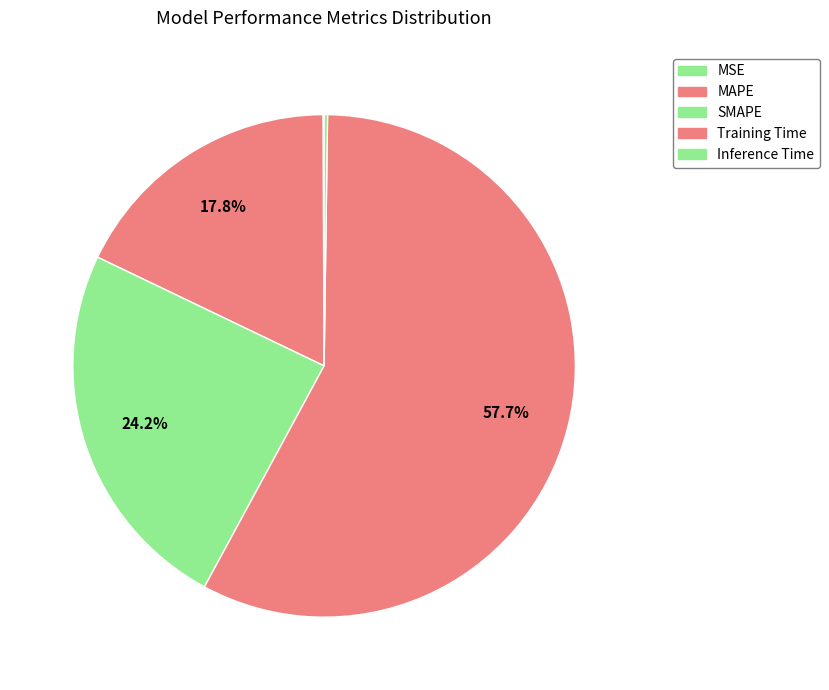

Rank the categories by value from highest to lowest.

Training Time, SMAPE, MAPE, Inference Time, MSE